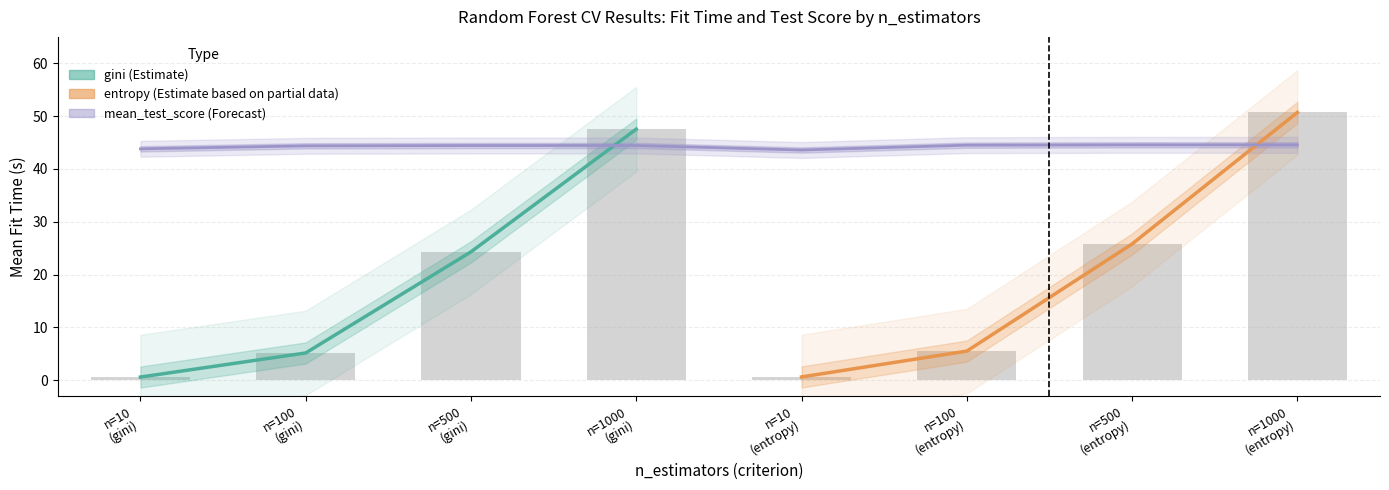

What is the sum of all mean_test_score values?

354.2